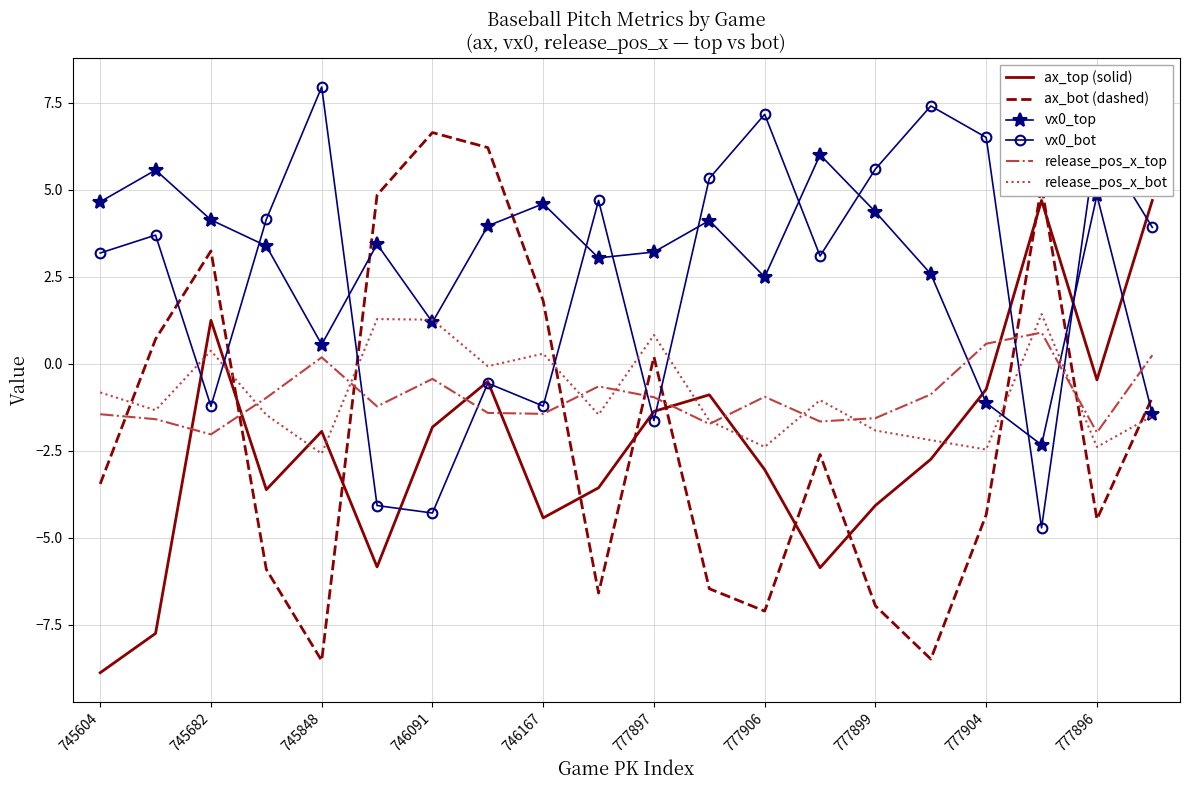

True or false: release_pos_x_bot and ax_bot (dashed) cross at least once.

True